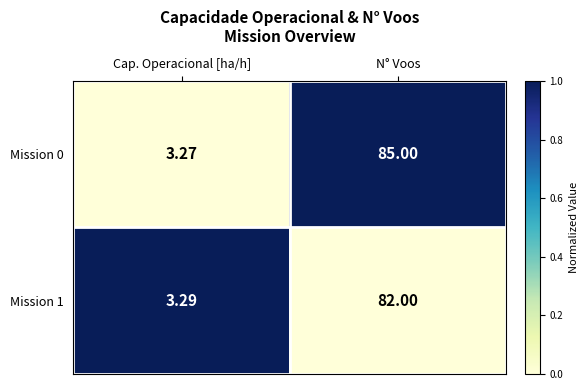

Which category has the highest value across all series?

N° Voos